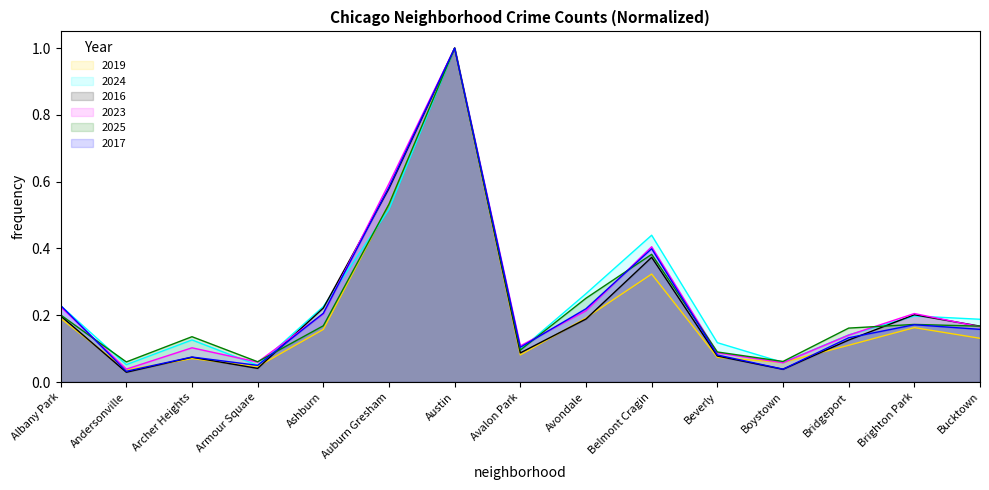

At which category does 2023 reach its first local peak?

Archer Heights